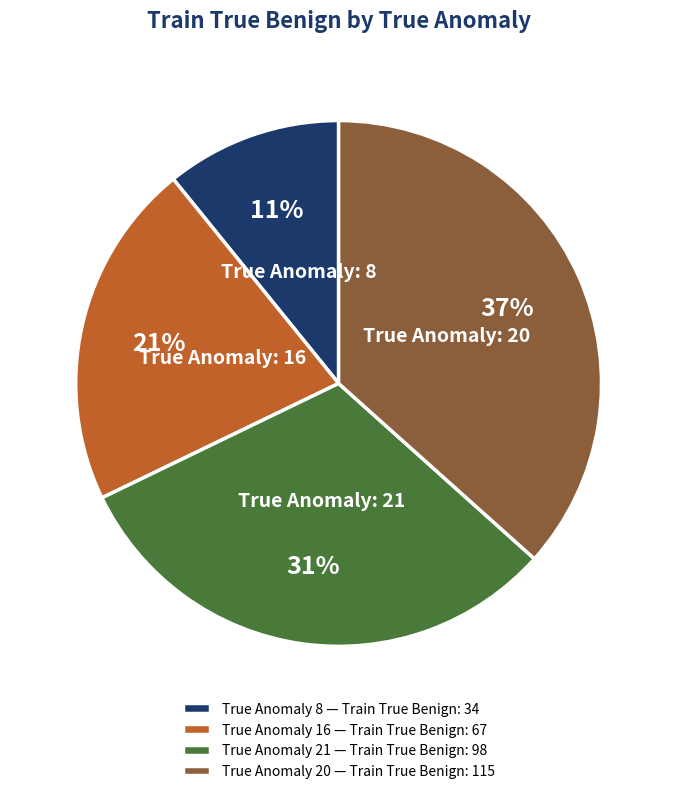

Do True Anomaly 16 — Train True Benign: 67 and True Anomaly 8 — Train True Benign: 34 together represent more than half of the pie?

No